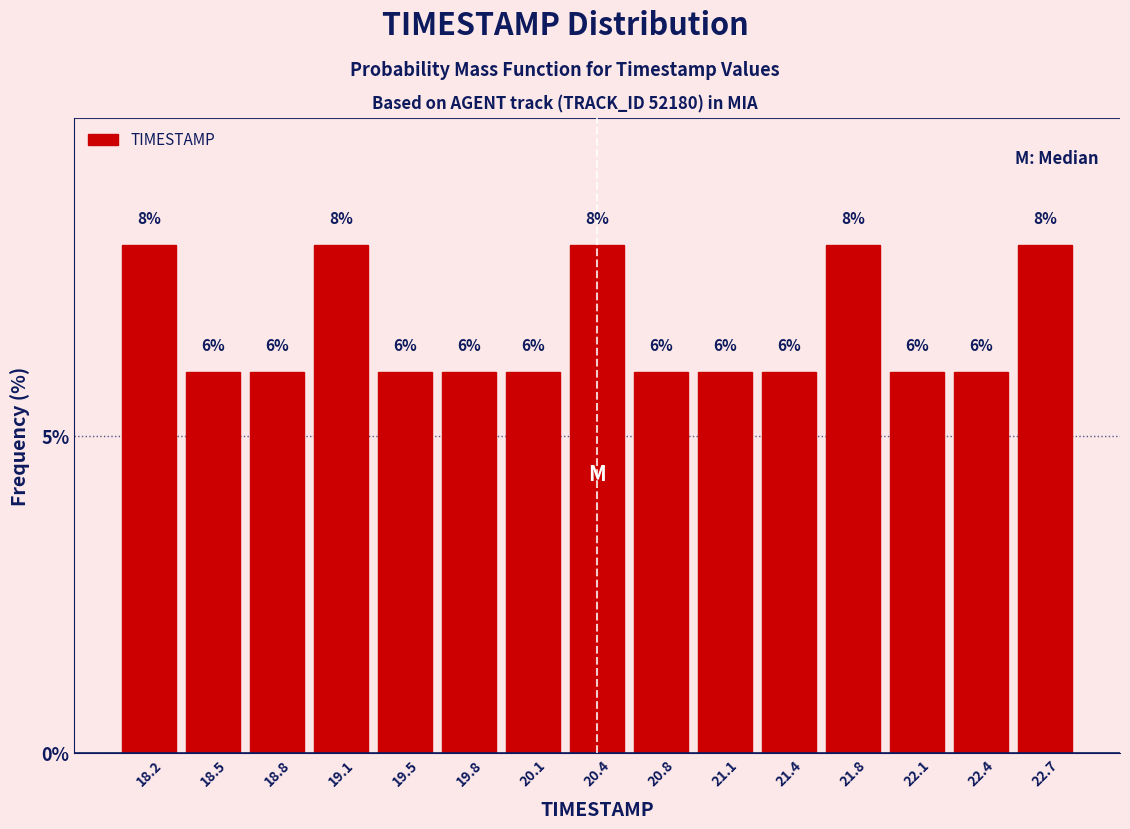

Reading left to right, transcribe this chart: for each bar, give the range it covers on the x-axis and its height. The bar edges are not printed on the chart, so give them approximately, as read against the axis.

18.00 to 18.35: 8
18.35 to 18.65: 6
18.65 to 19.00: 6
19.00 to 19.30: 8
19.30 to 19.65: 6
19.65 to 19.95: 6
19.95 to 20.30: 6
20.30 to 20.60: 8
20.60 to 20.95: 6
20.95 to 21.25: 6
21.25 to 21.60: 6
21.60 to 21.90: 8
21.90 to 22.25: 6
22.25 to 22.55: 6
22.55 to 22.90: 8